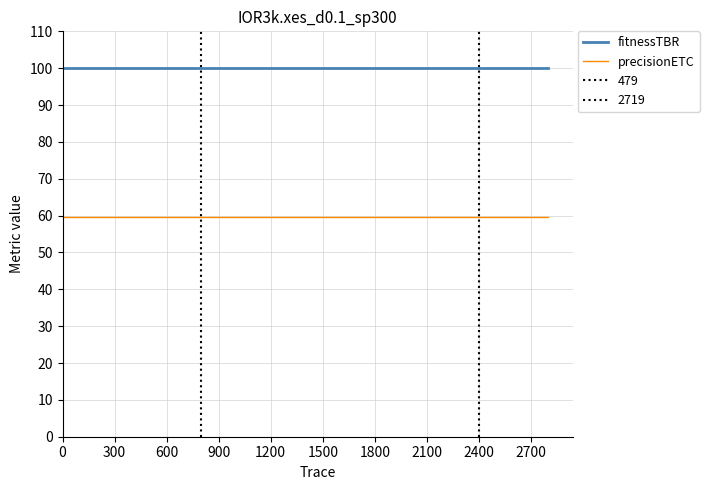

At how many categories does at least one series exceed 98?

15